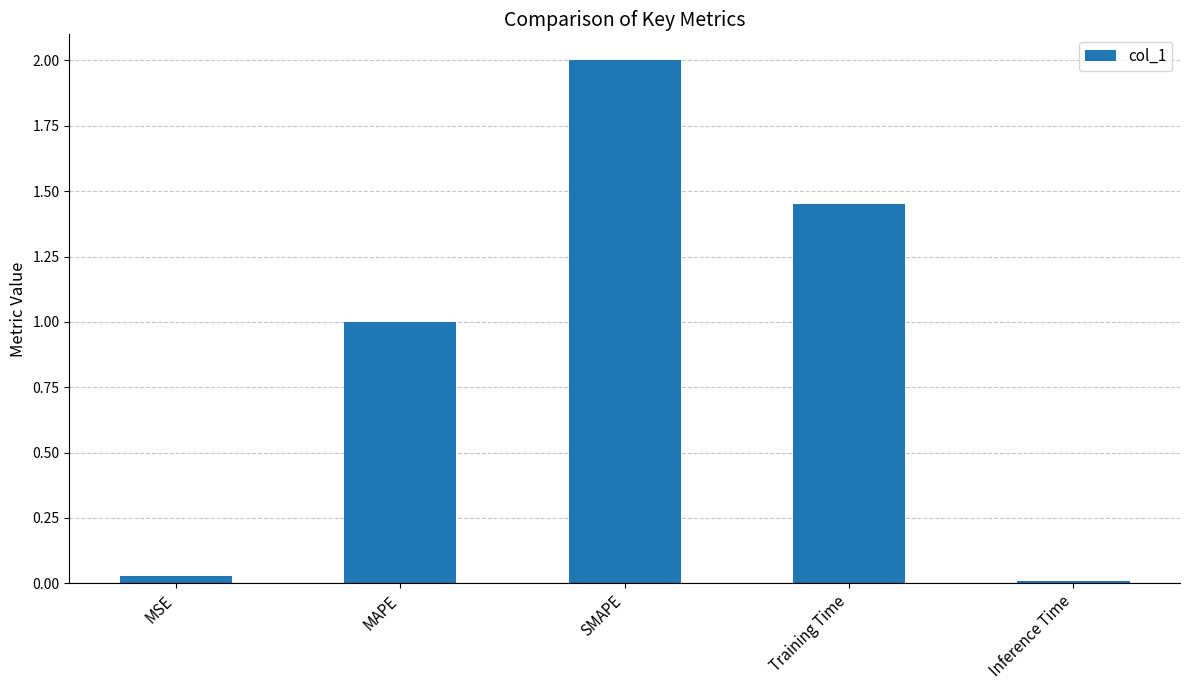

What is the maximum value shown in the chart?

2.0